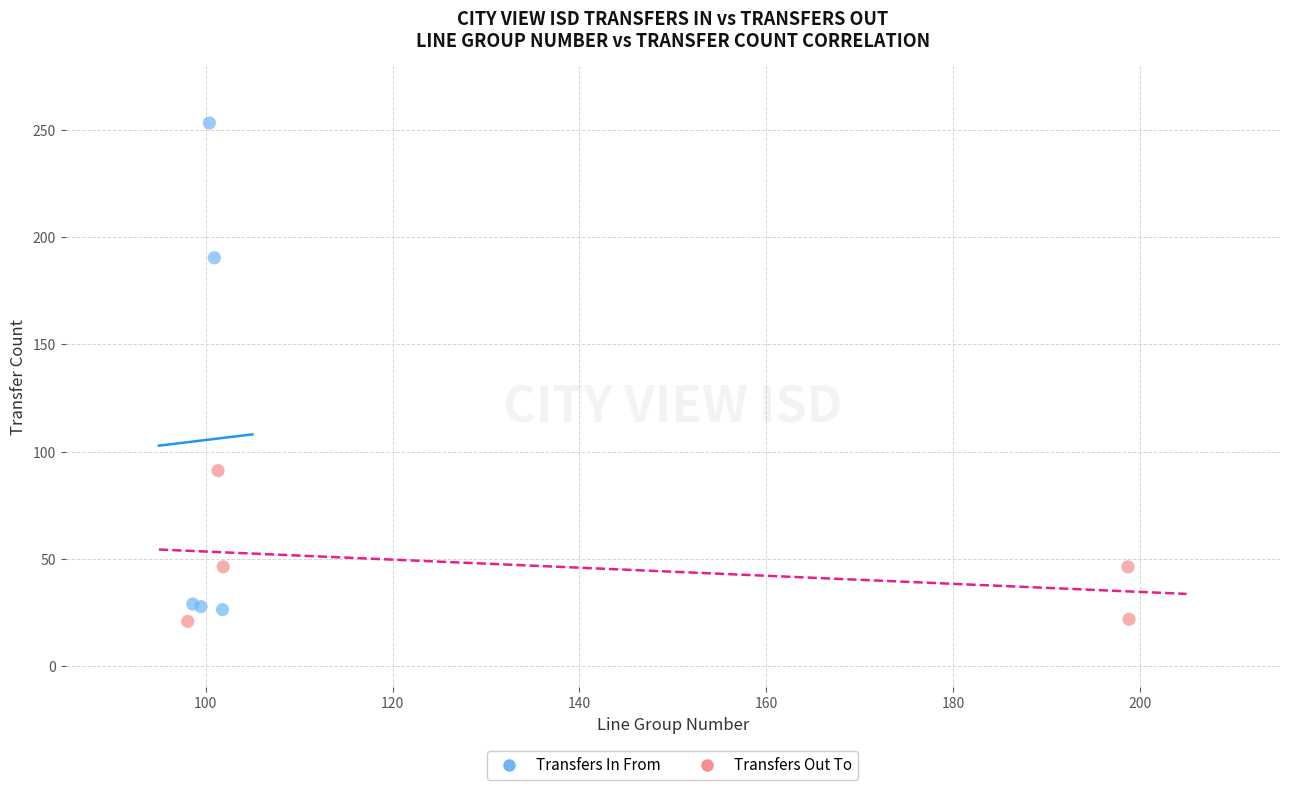

Which series has the widest spread of Y values?

Transfers In From